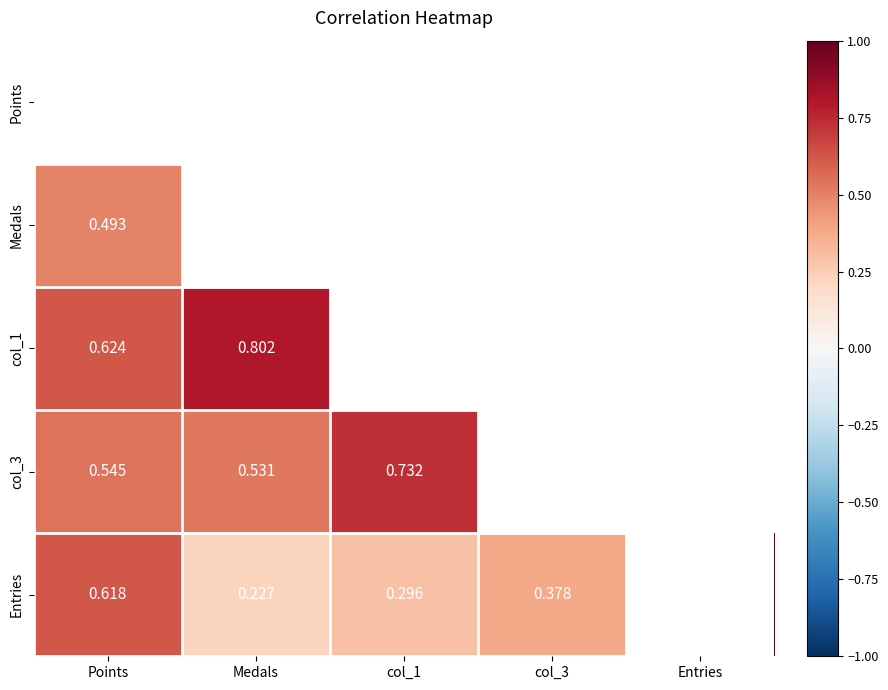

The Points series shows 1.4 at Points. True or false?

False